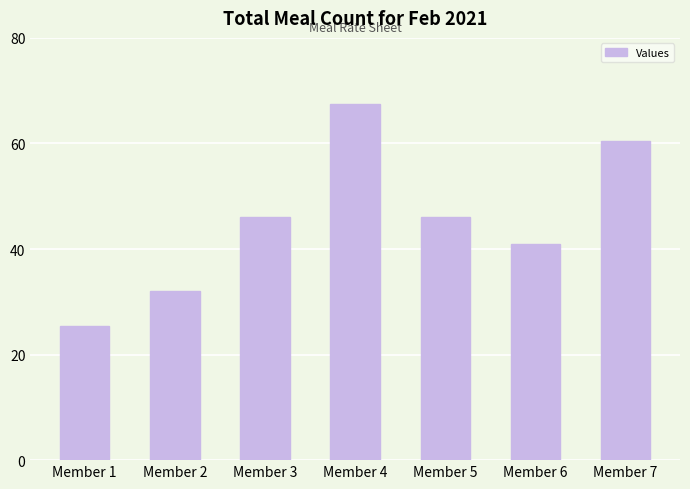

Are the bars horizontal?

No